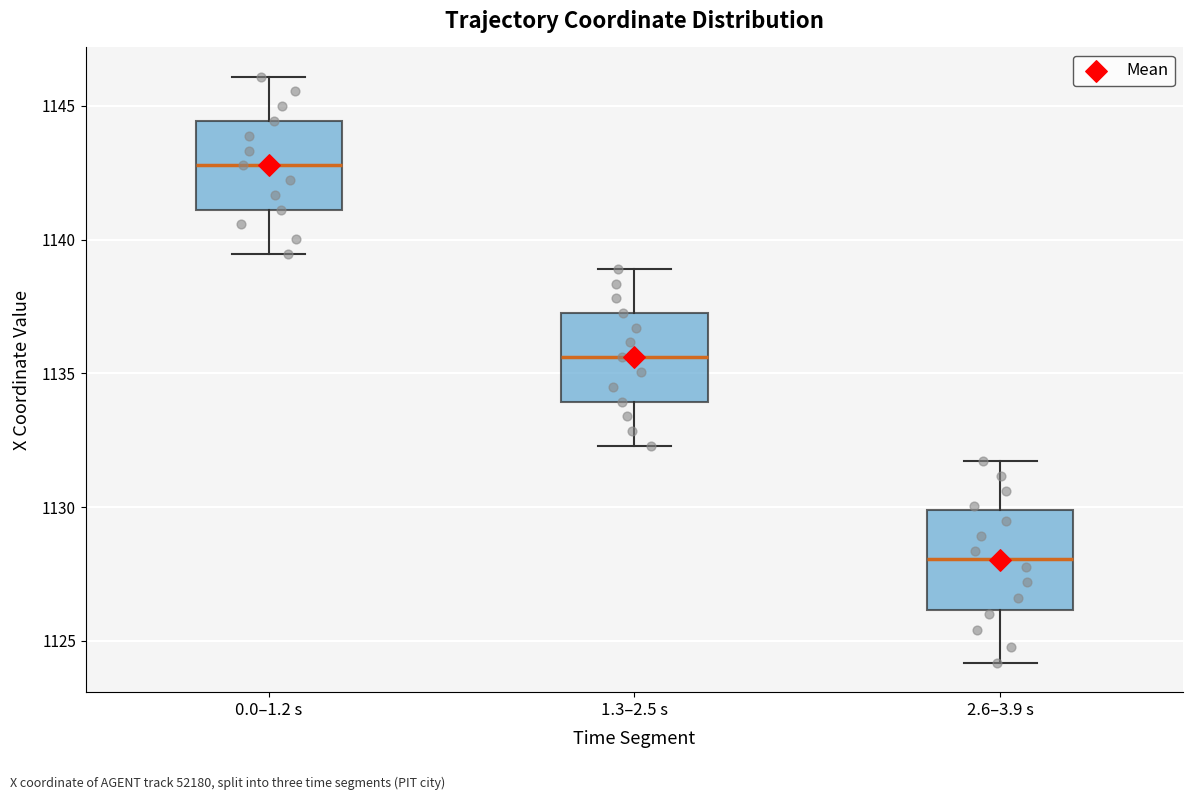

Which box's median line is the lowest?

2.6–3.9 s